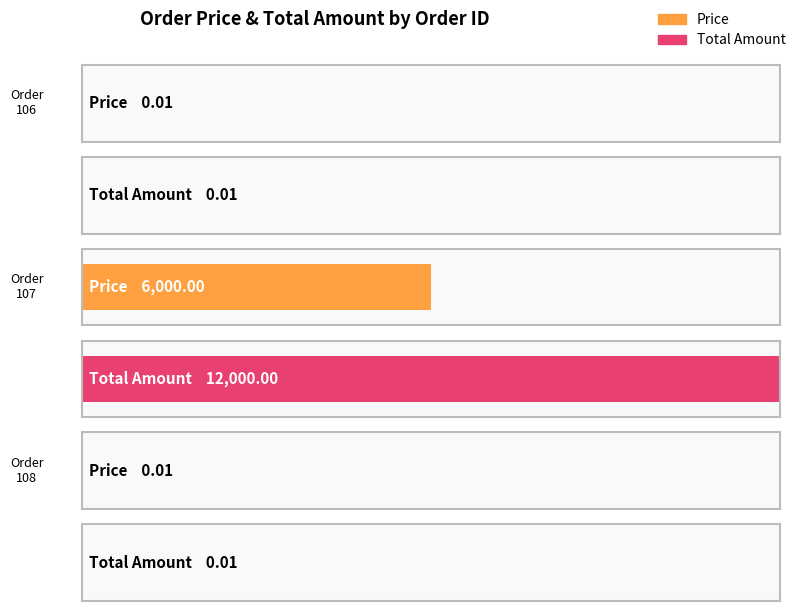

Which series has the largest range (max minus min)?

Total Amount